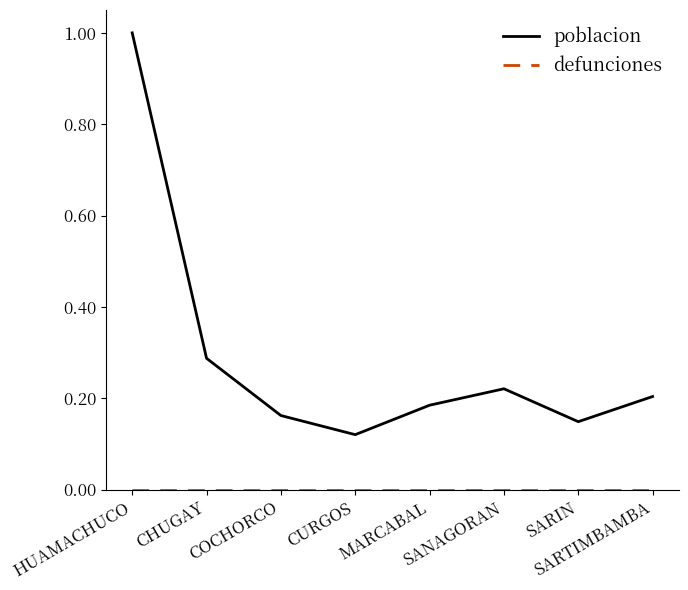

What is the total value across all series at HUAMACHUCO?

1.0